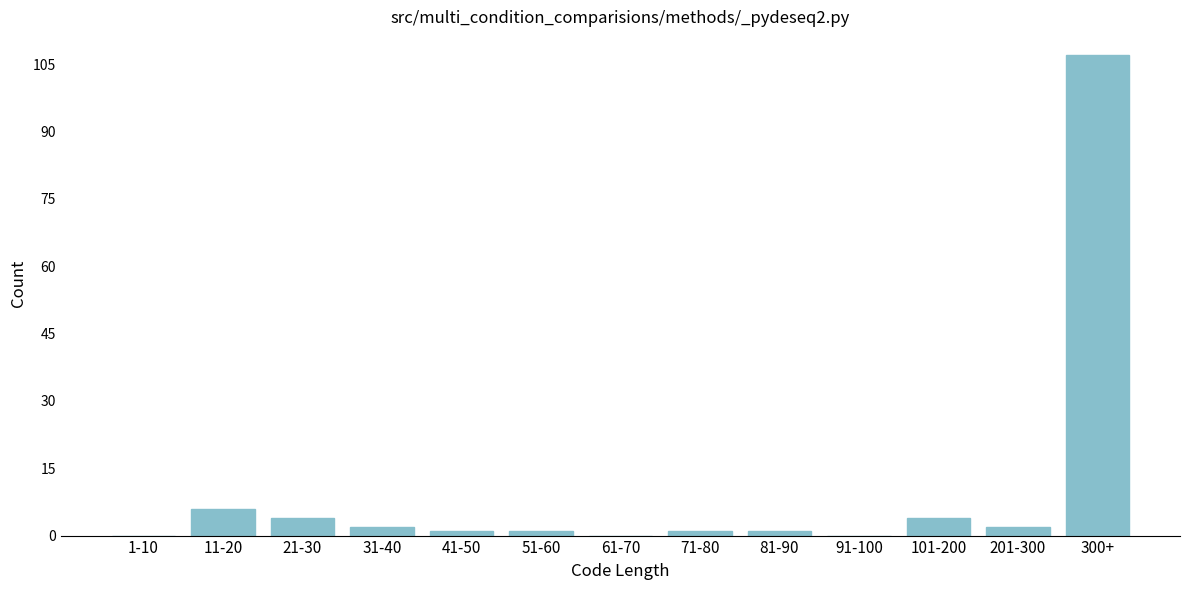

Reading left to right, extract all data points from this chart.

1-10=0	11-20=6	21-30=4	31-40=2	41-50=1	51-60=1	61-70=0	71-80=1	81-90=1	91-100=0	101-200=4	201-300=2	300+=107